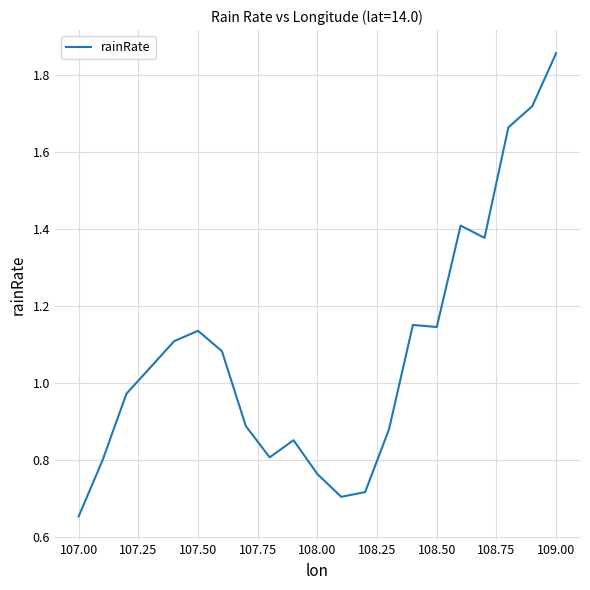

What is the maximum value shown in the chart?

1.9